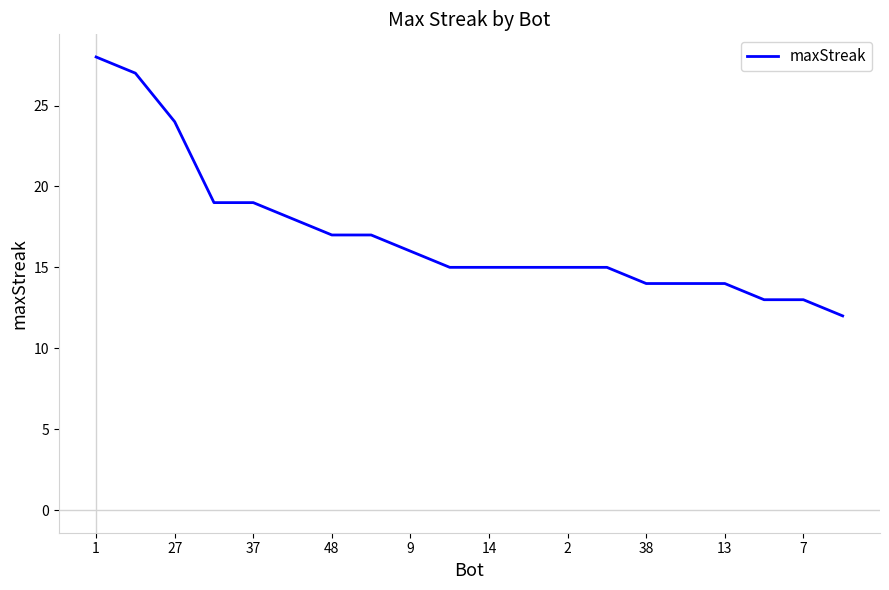

What is the difference between the maximum and minimum values?

16